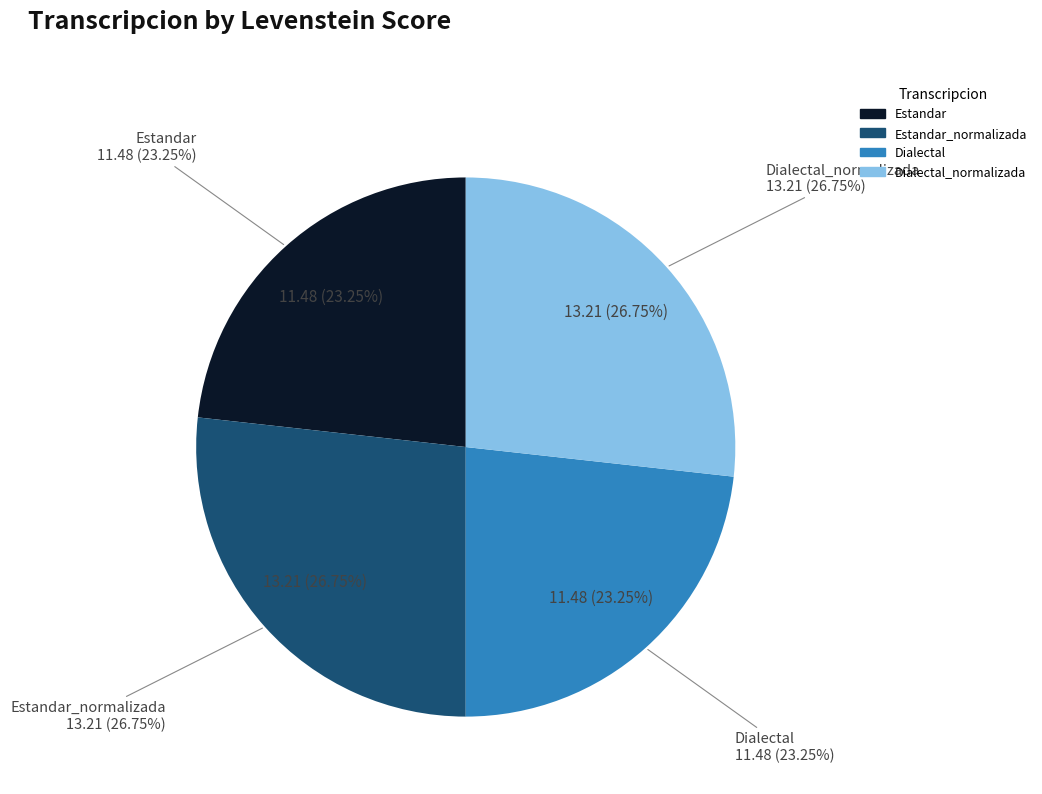

To the nearest percent, what portion does Dialectal represent?

23%